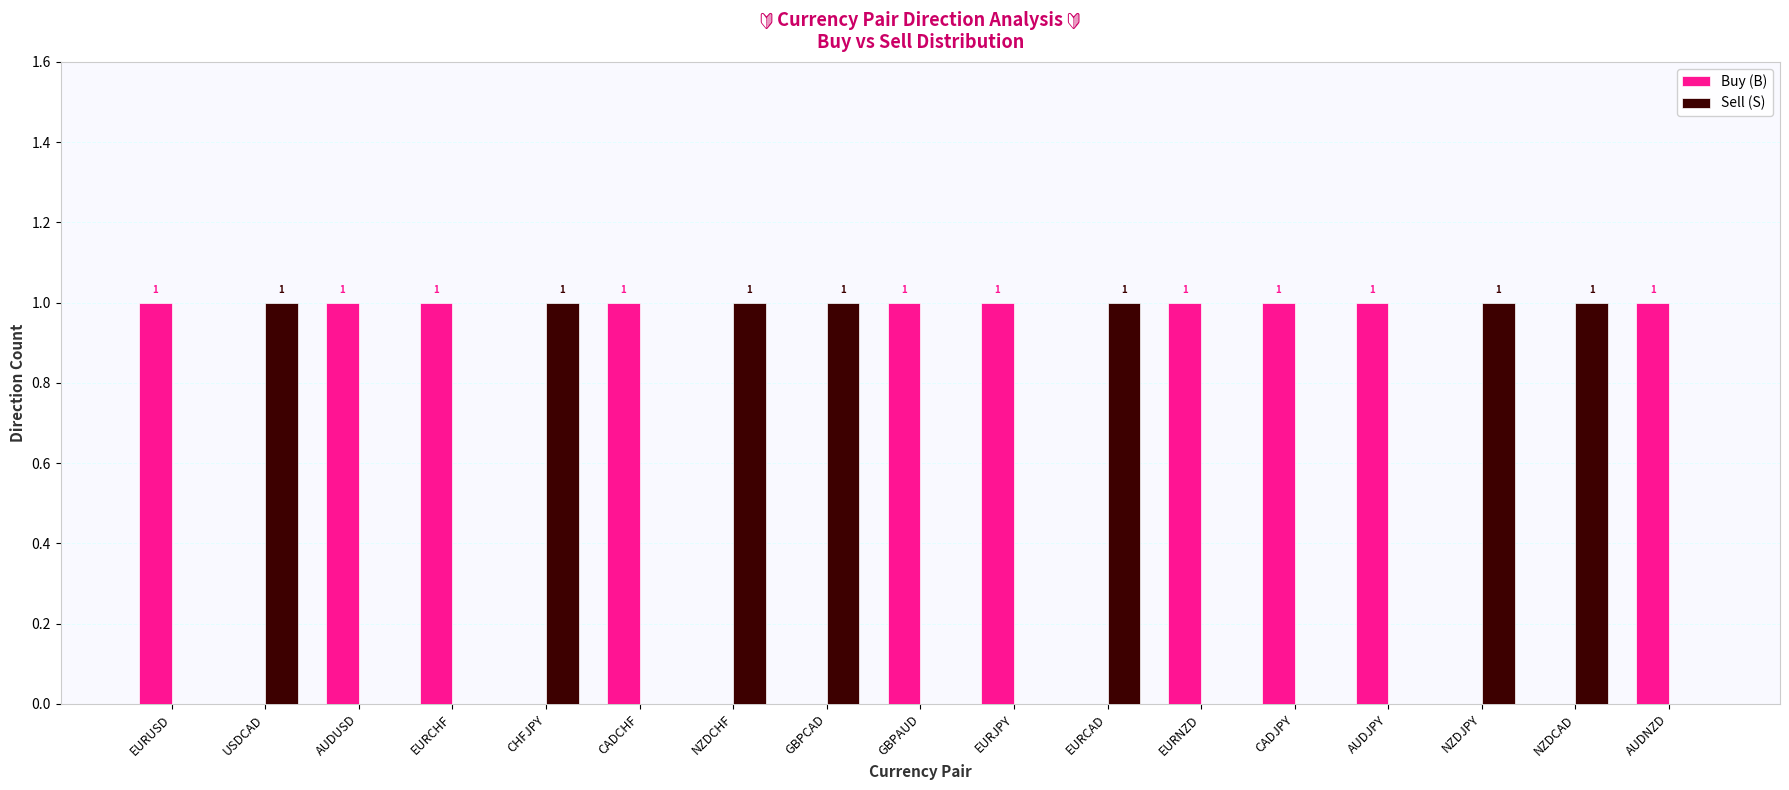

How many Sell (S) values are between 0 and 1?

17